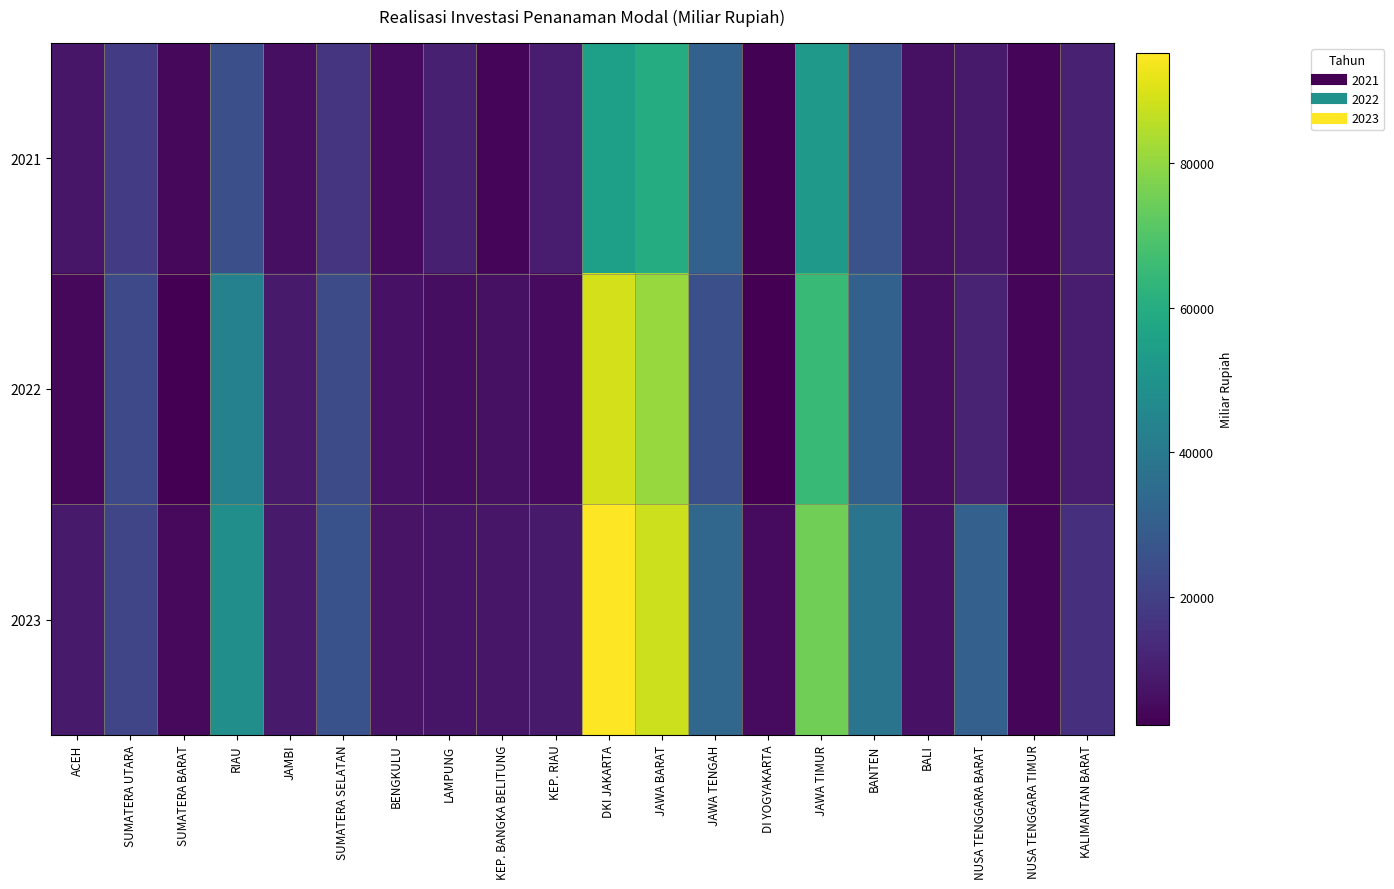

How many data points does each series have?

20